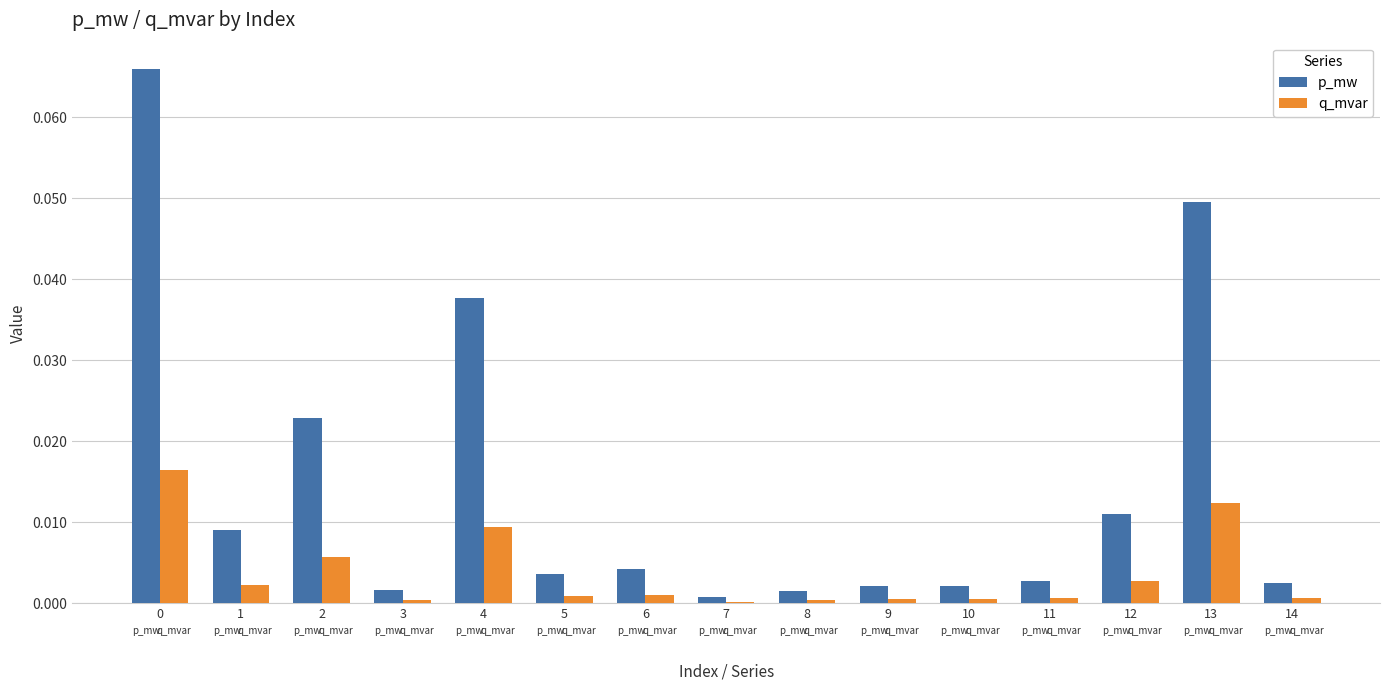

Which series has the largest total across all categories?

p_mw